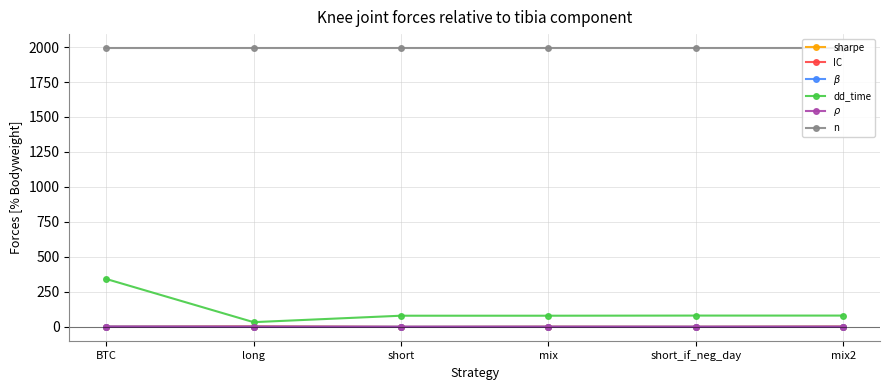

True or false: $\beta$ and n intersect in this chart.

False